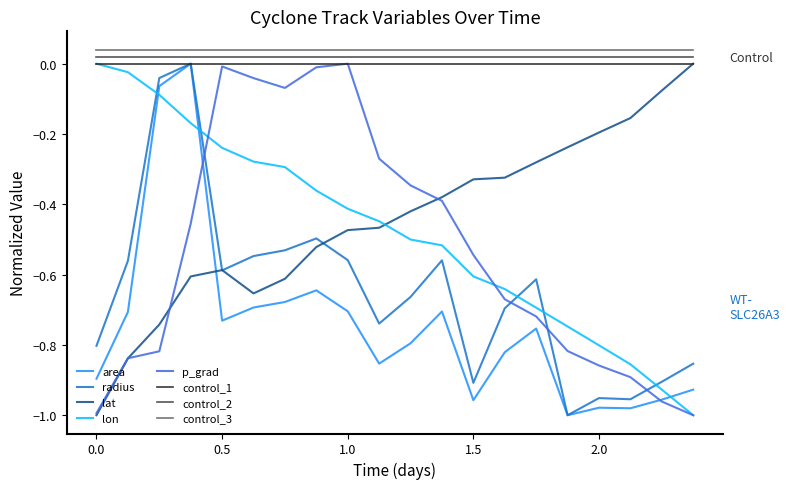

True or false: control_3 and radius intersect in this chart.

False